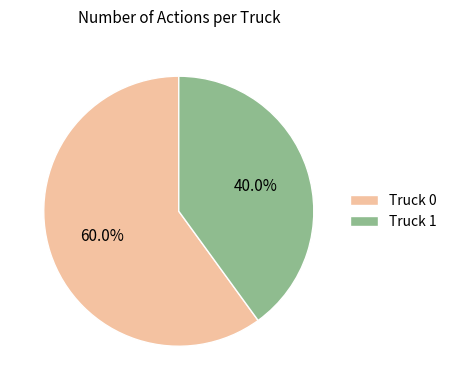

Rank the categories by value from lowest to highest.

Truck 1, Truck 0